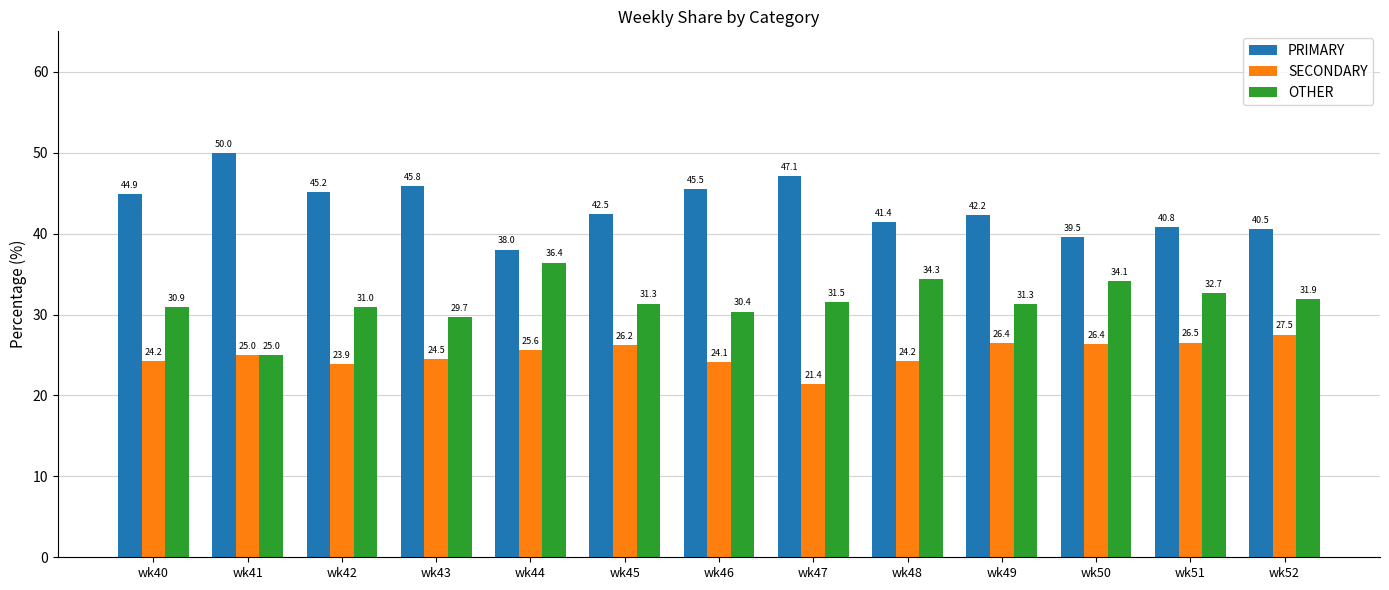

What are all the series names shown in the legend?

PRIMARY, SECONDARY, OTHER